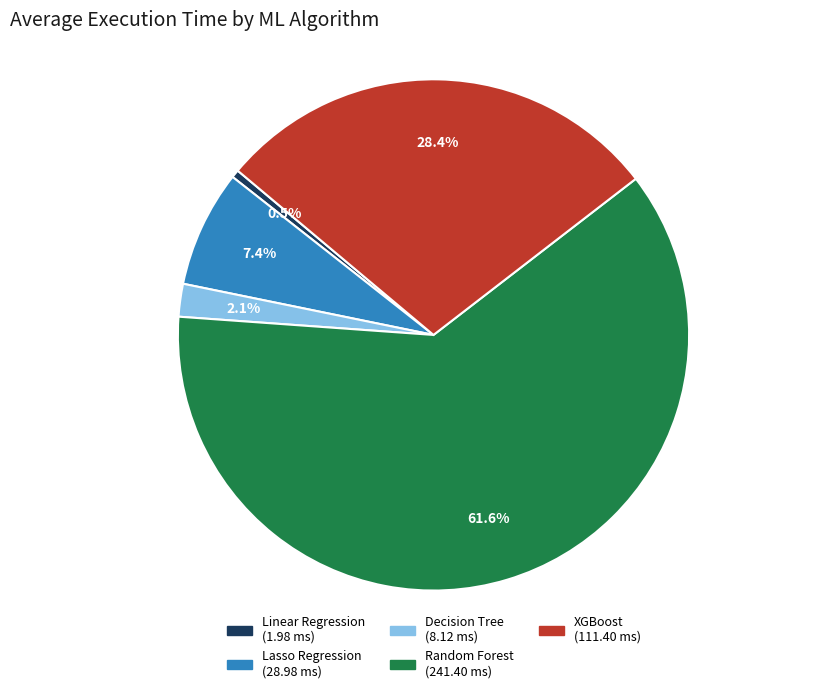

To the nearest percent, what portion does XGBoost represent?

28%